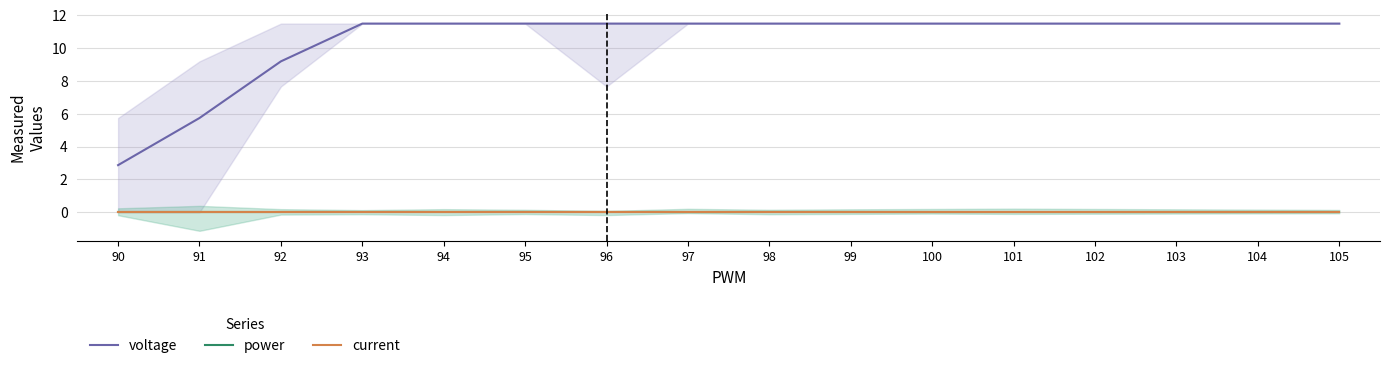

Rank the categories by current value from lowest to highest.

90, 91, 92, 93, 94, 95, 96, 97, 98, 99, 100, 101, 102, 103, 104, 105